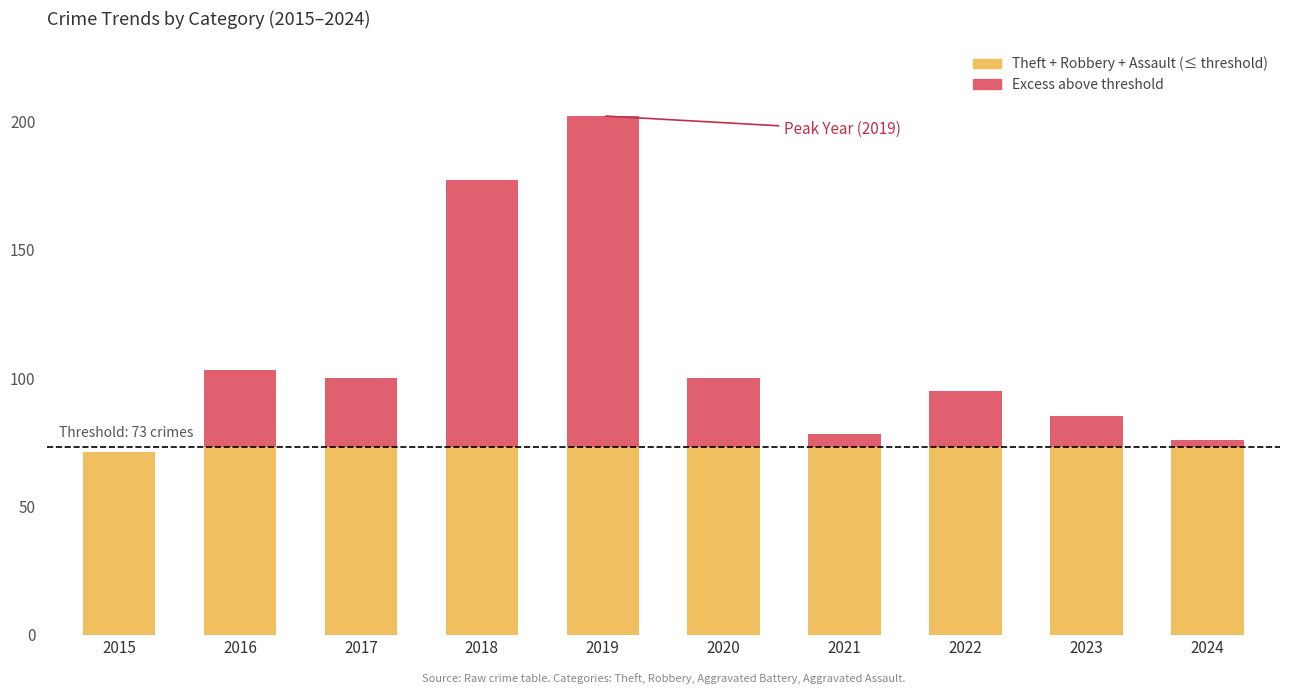

At which category is the sum across all series the highest?

2019